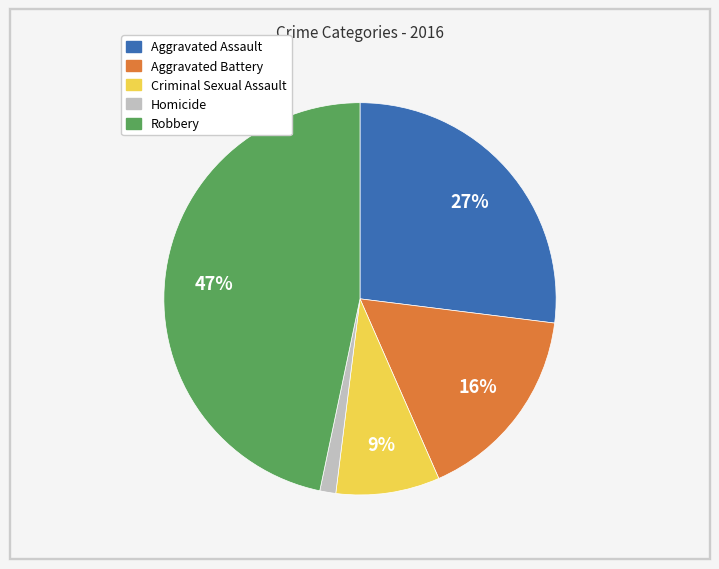

Is the sum of Homicide and Criminal Sexual Assault greater than half?

No